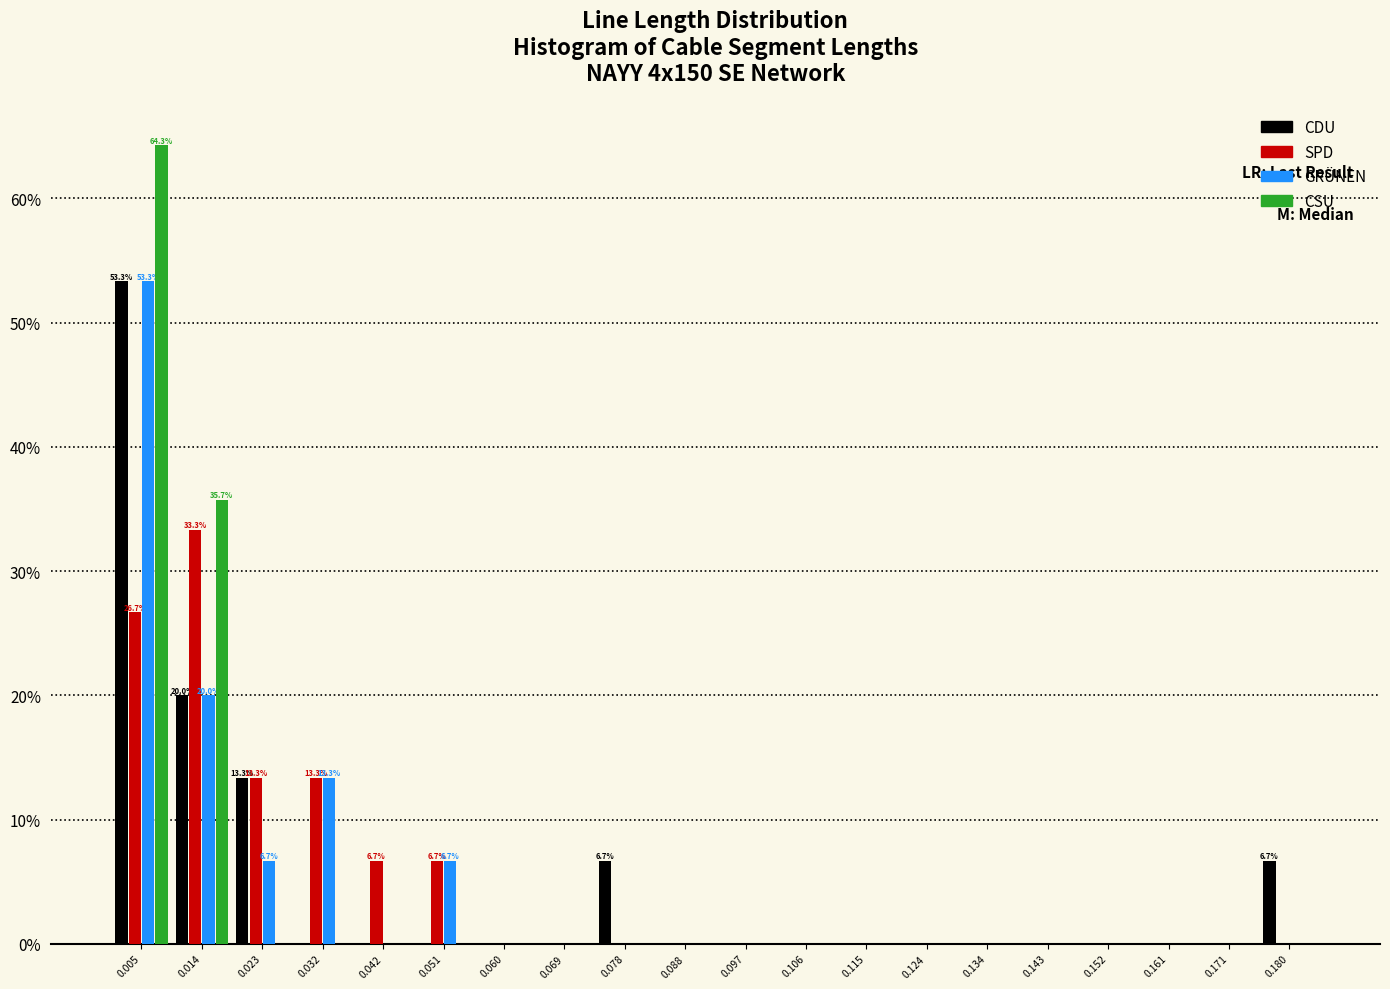

In the GRÜNEN series, which range on the x-axis has the tallest bar?

0.000 to 0.009